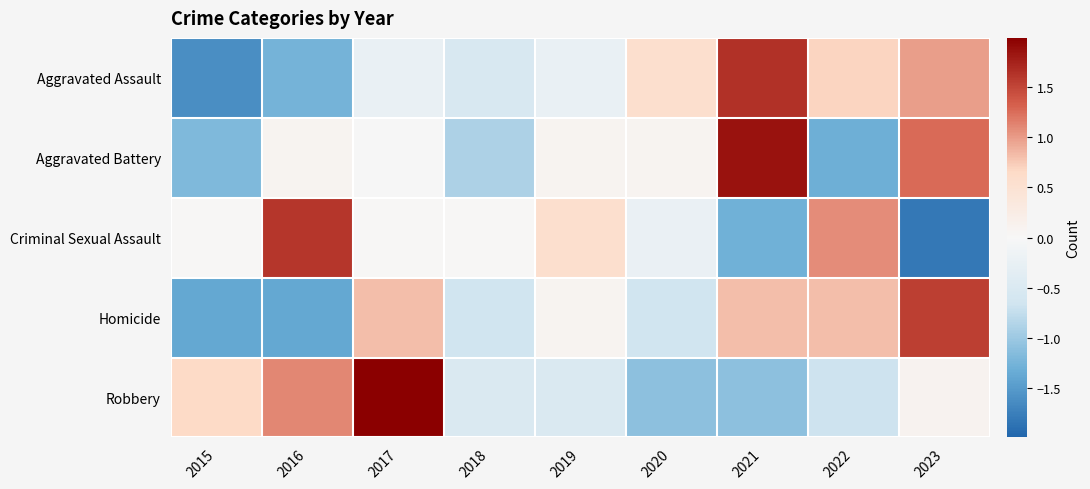

What is the smallest value displayed?

-1.8